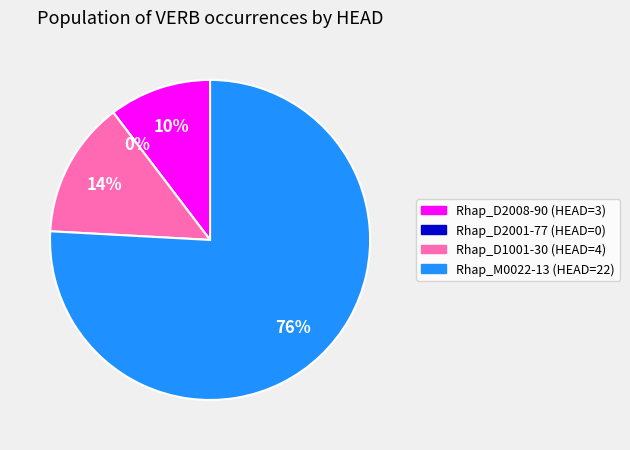

Rank the categories by value from highest to lowest.

Rhap_M0022-13, Rhap_D1001-30, Rhap_D2008-90, Rhap_D2001-77